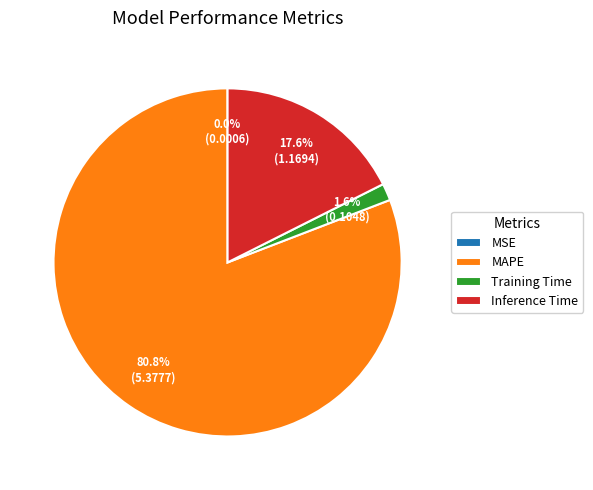

True or false: Inference Time accounts for 26% of the total.

False